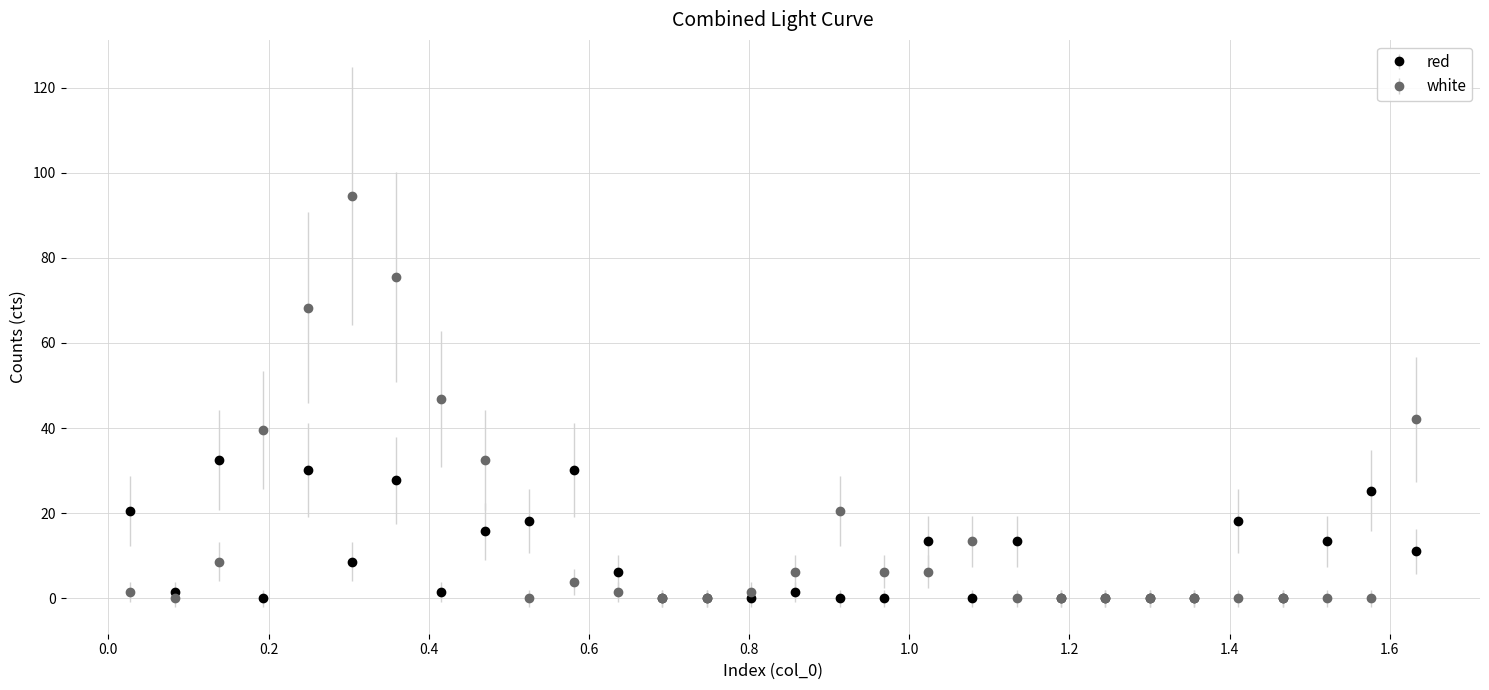

Which series has the widest spread of values?

white